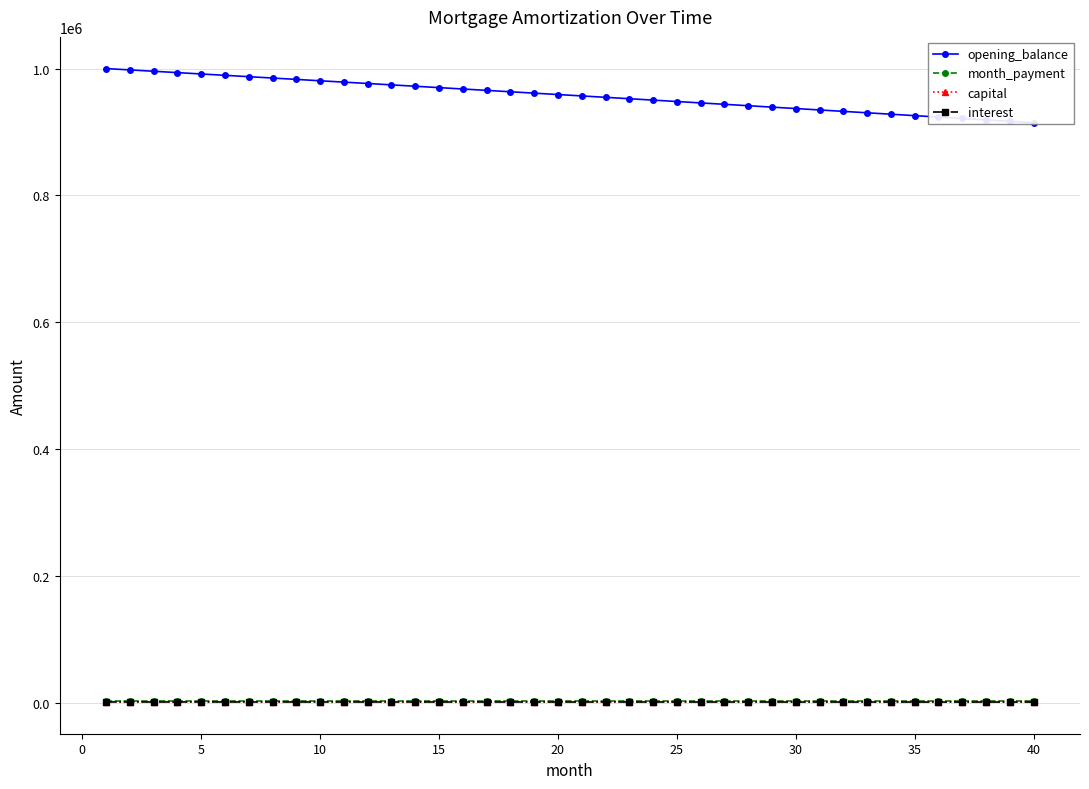

Which series has the largest range (max minus min)?

opening_balance